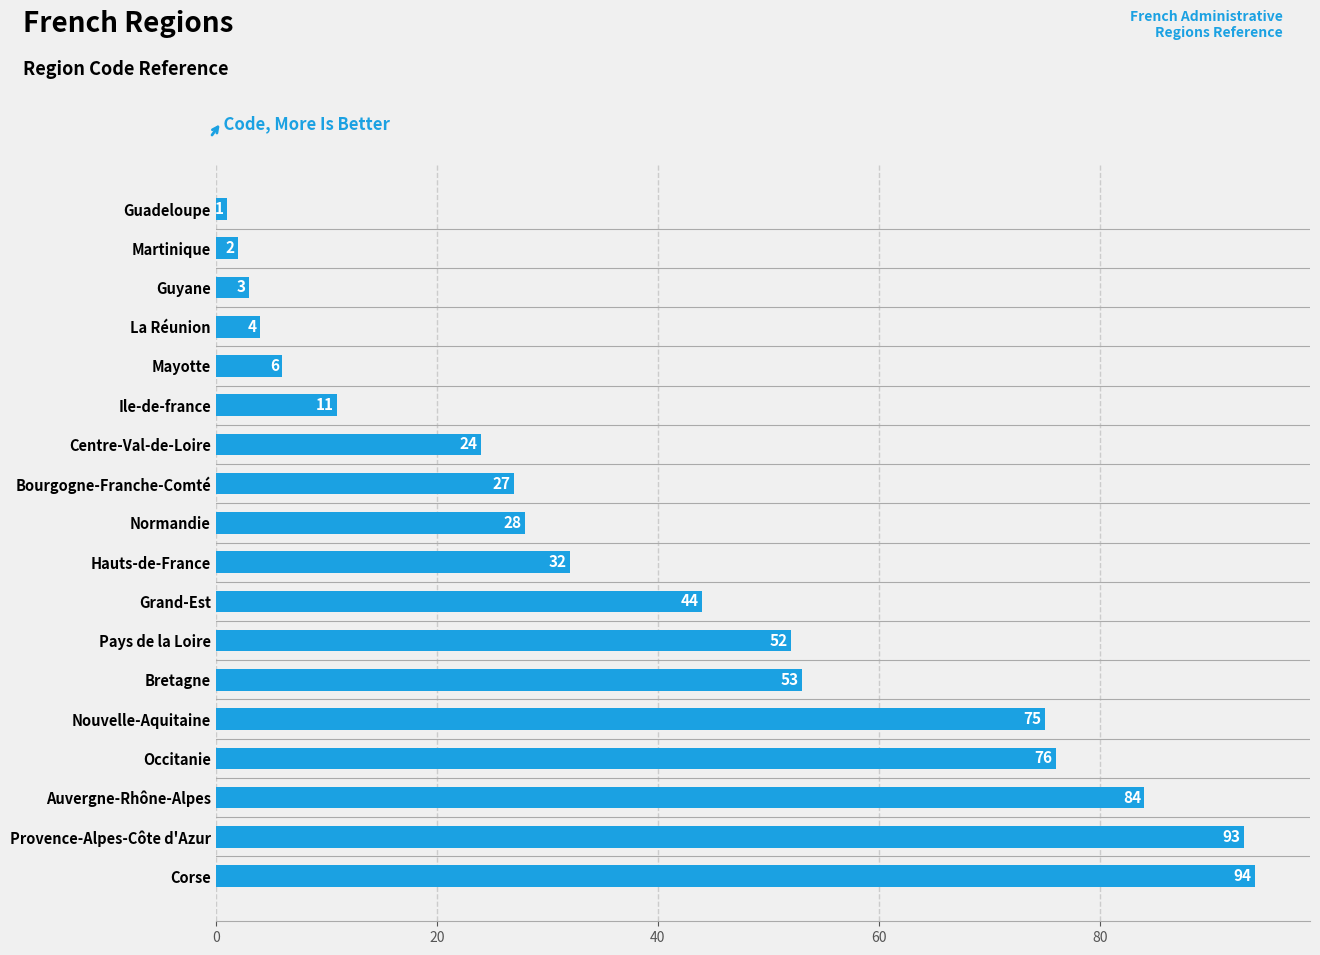

How many values are below 32?

9